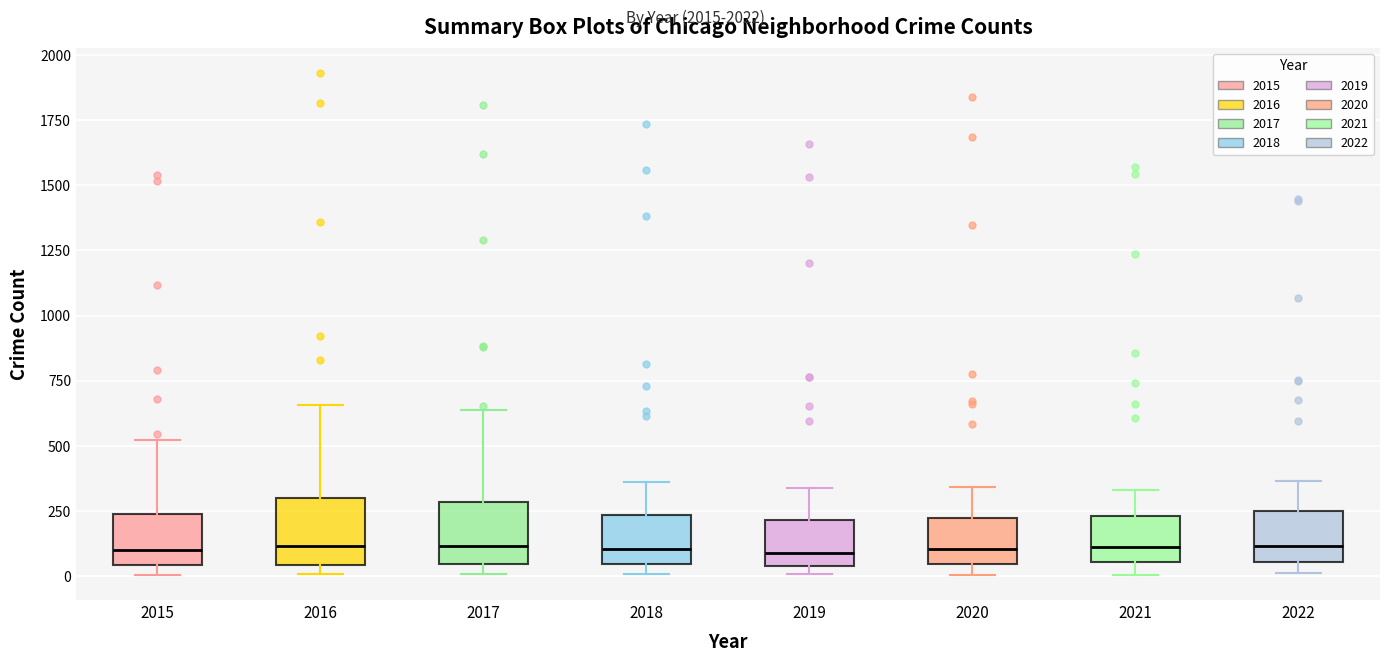

Where is the lower edge of the box at x = 2015 on the y-axis? The values are not printed on the chart, so give them approximately, as read against the axis.

50